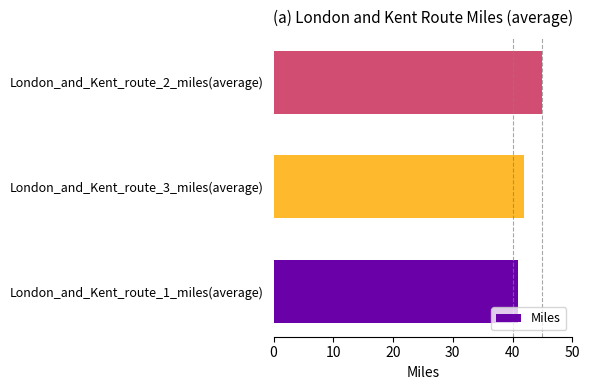

Are the bars horizontal?

Yes